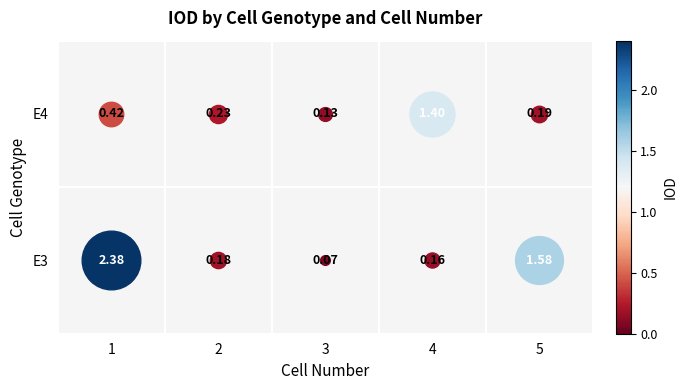

At which label does E3 reach its minimum?

3